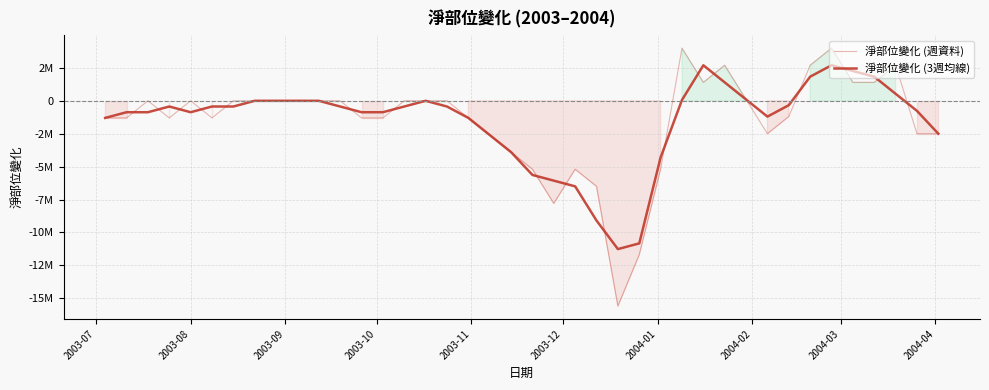

At how many categories does at least one series exceed -3224466?

32